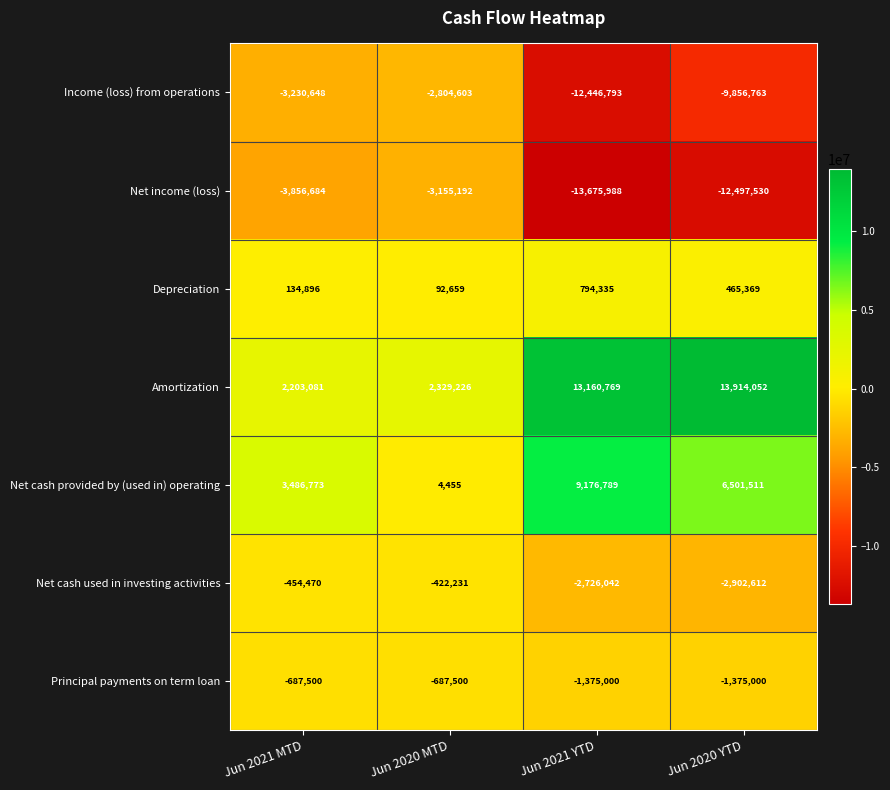

At which label is Amortization closest to 8058566?

Jun 2021 YTD